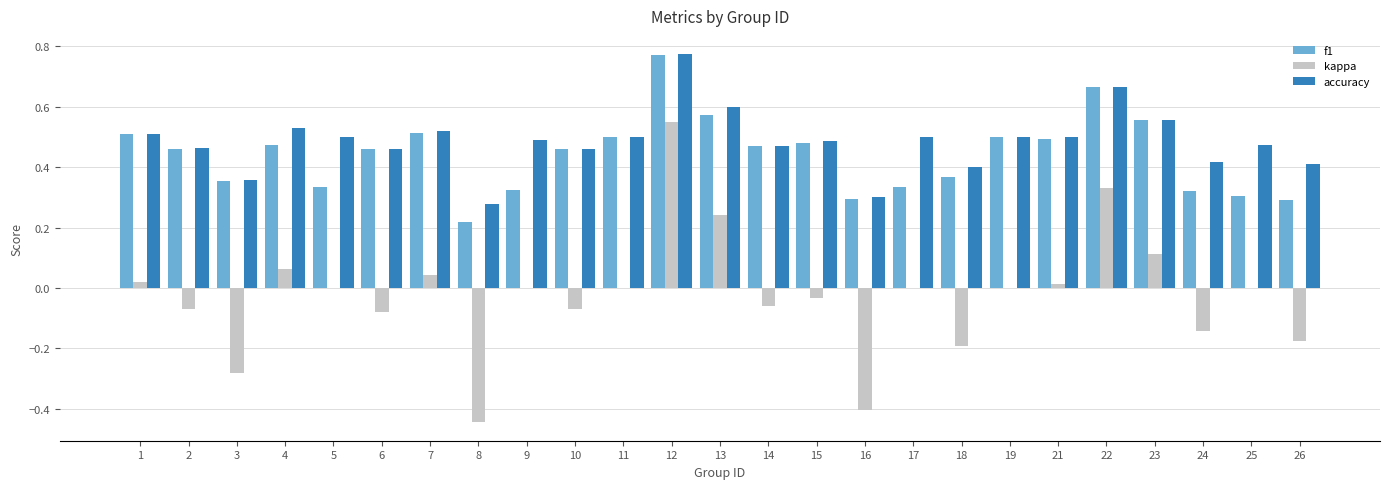

Where is f1 nearest to the value 0?

8